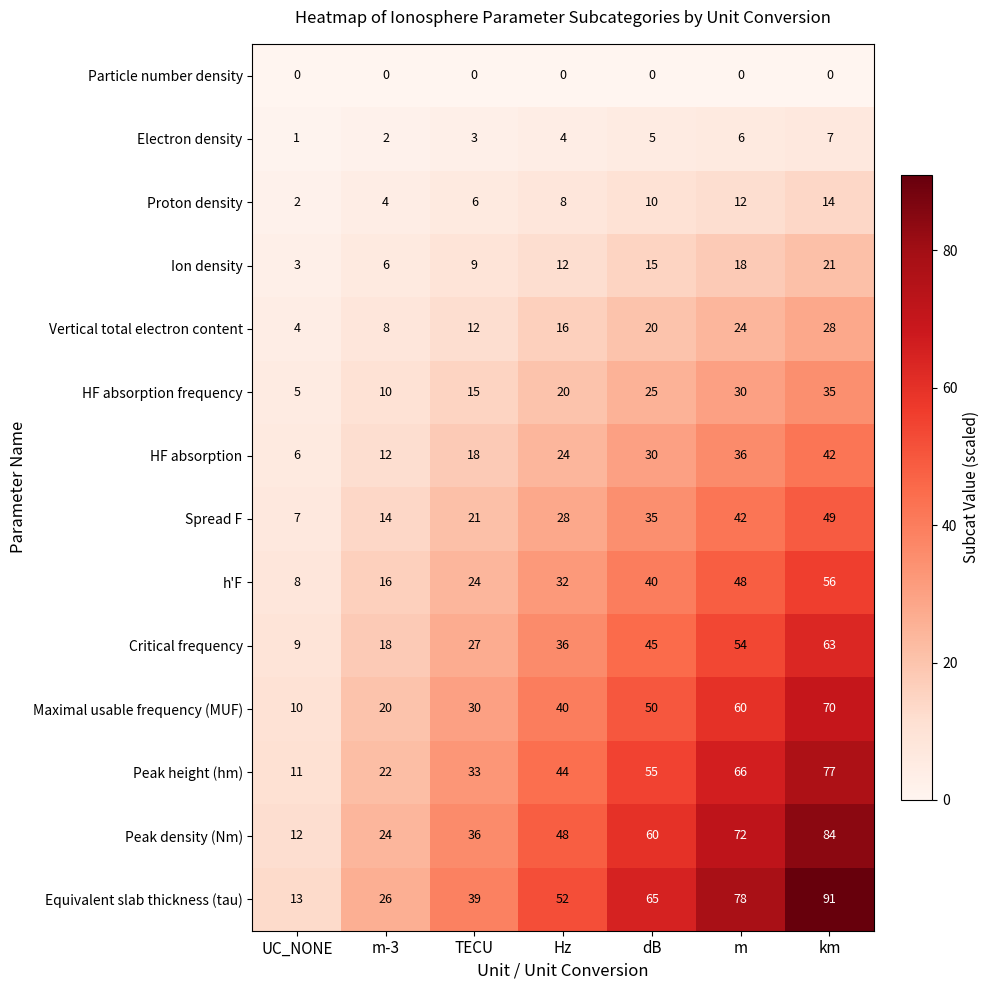

The HF absorption series shows 6 at UC_NONE. True or false?

True